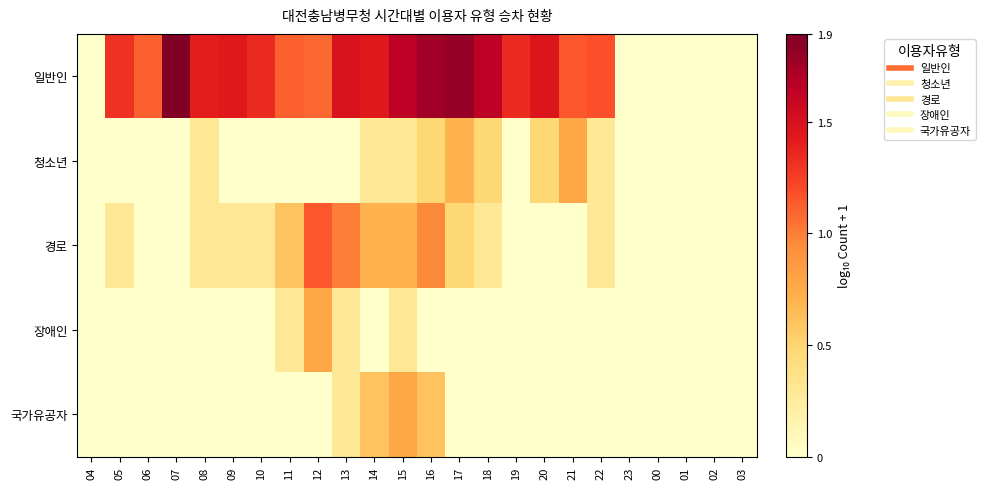

What is the greatest value displayed?

1.9